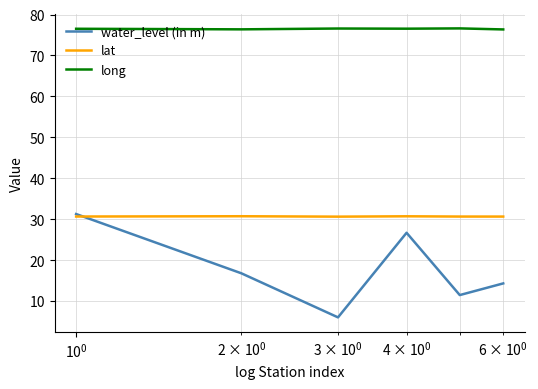

At how many categories does at least one series exceed 19?

6